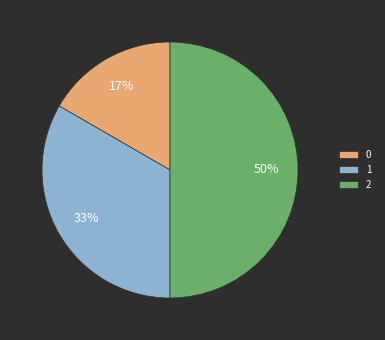

How many segments does this pie chart have?

3